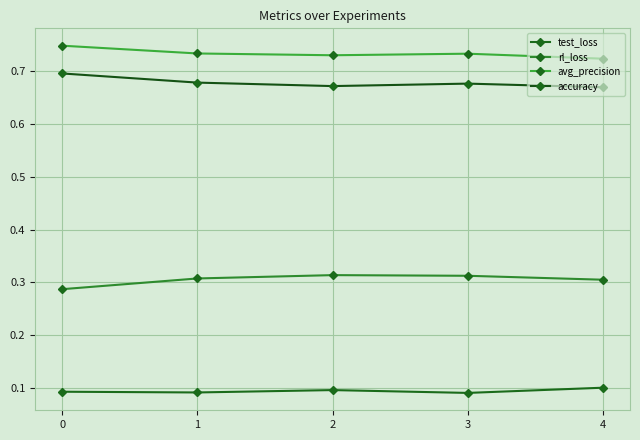

True or false: accuracy has more than 2 interior local peaks.

False